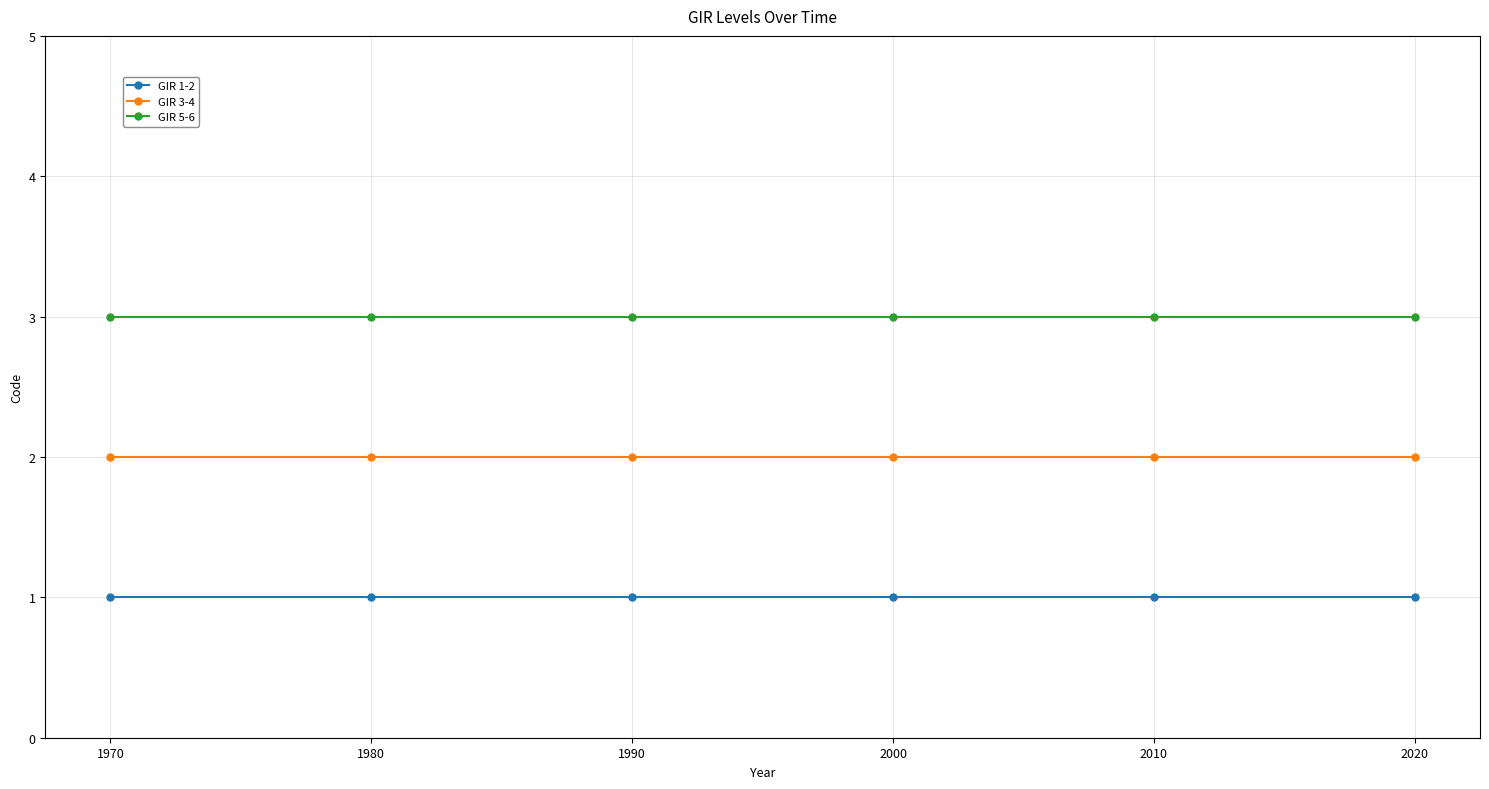

Reading left to right, what are all the values shown in this chart?

GIR 1-2: 1	1	1	1	1	1
GIR 3-4: 2	2	2	2	2	2
GIR 5-6: 3	3	3	3	3	3